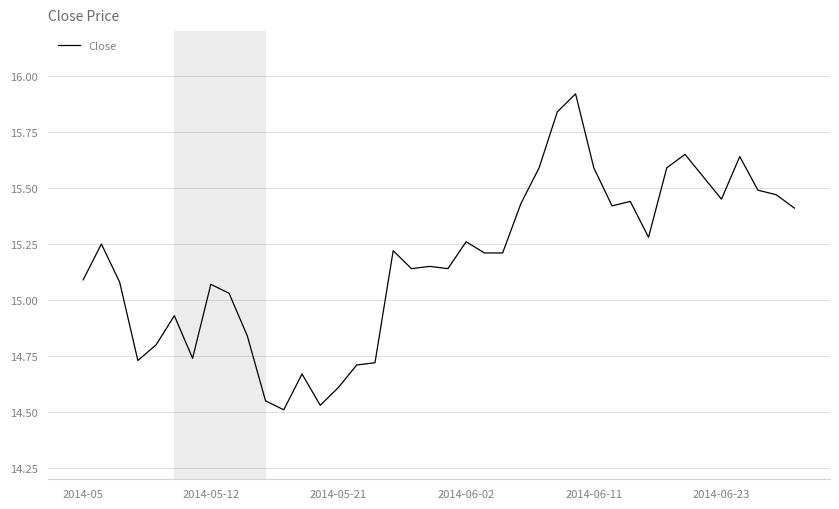

What is the maximum value shown in the chart?

15.9